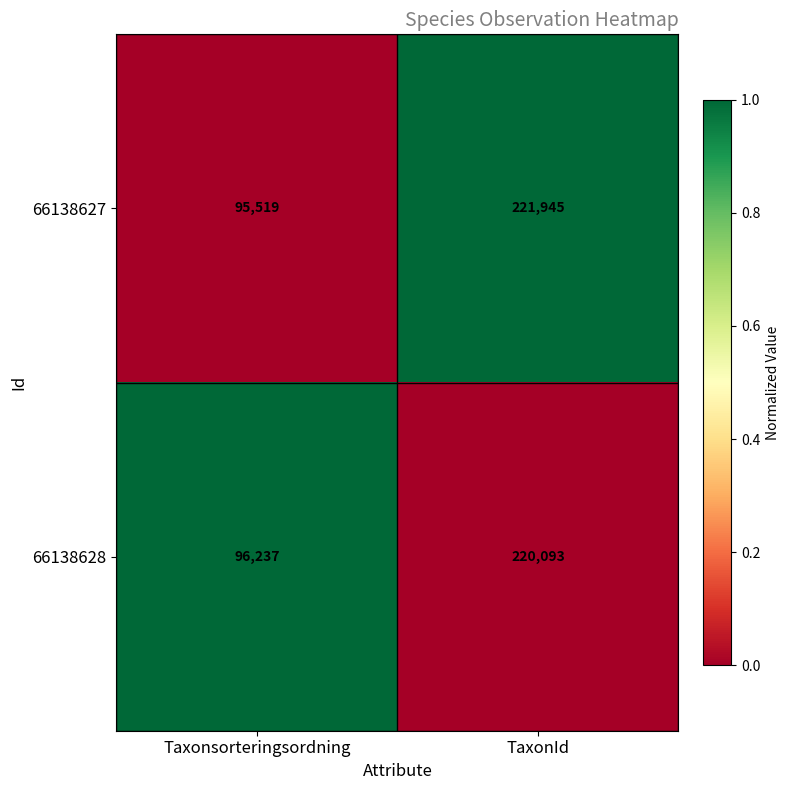

True or false: 66138628 has a value of 133238 at Taxonsorteringsordning.

False